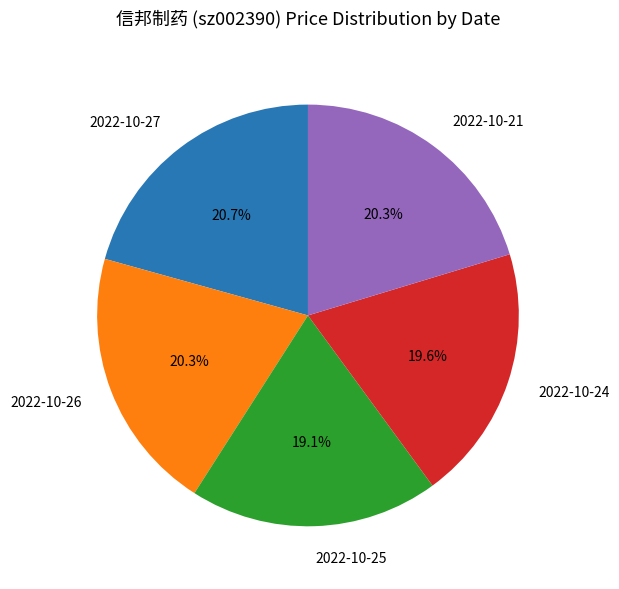

Does any single category account for the majority?

No